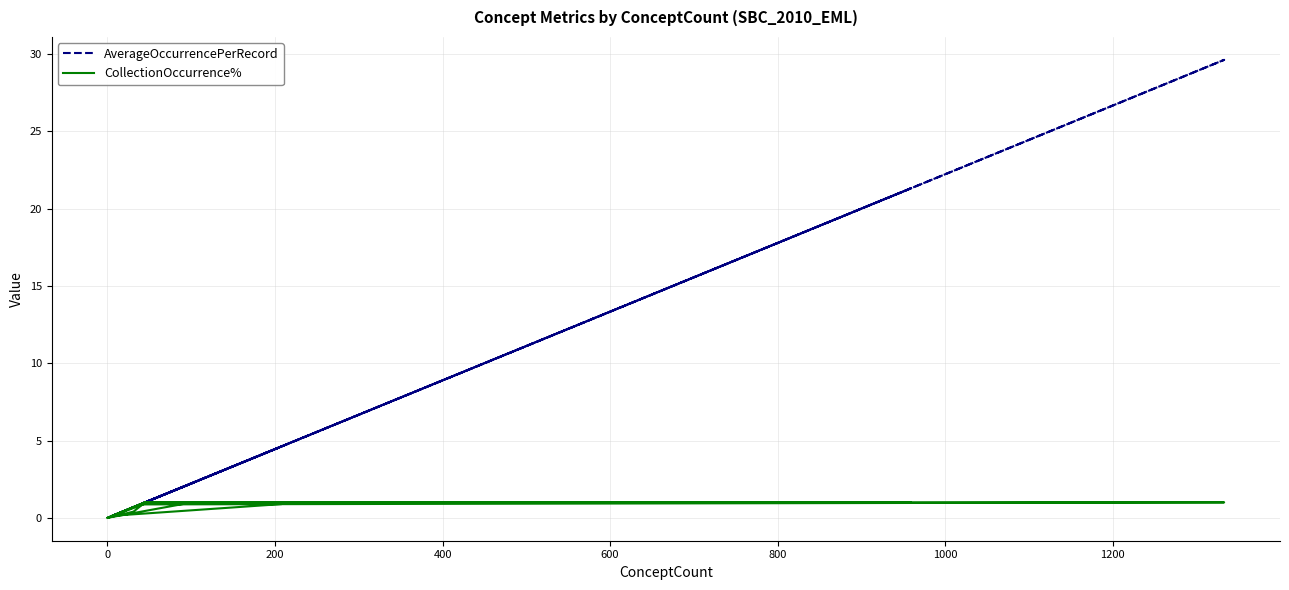

How many interior local peaks does the AverageOccurrencePerRecord series have?

6